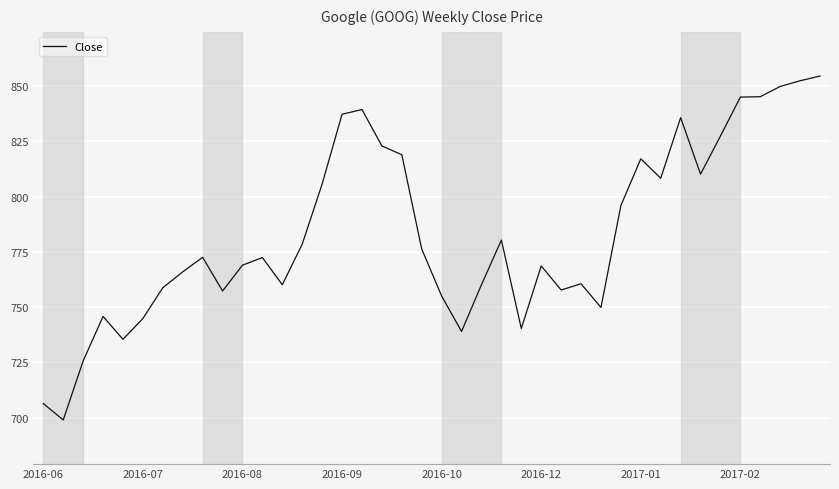

Does the chart have visible grid lines?

Yes